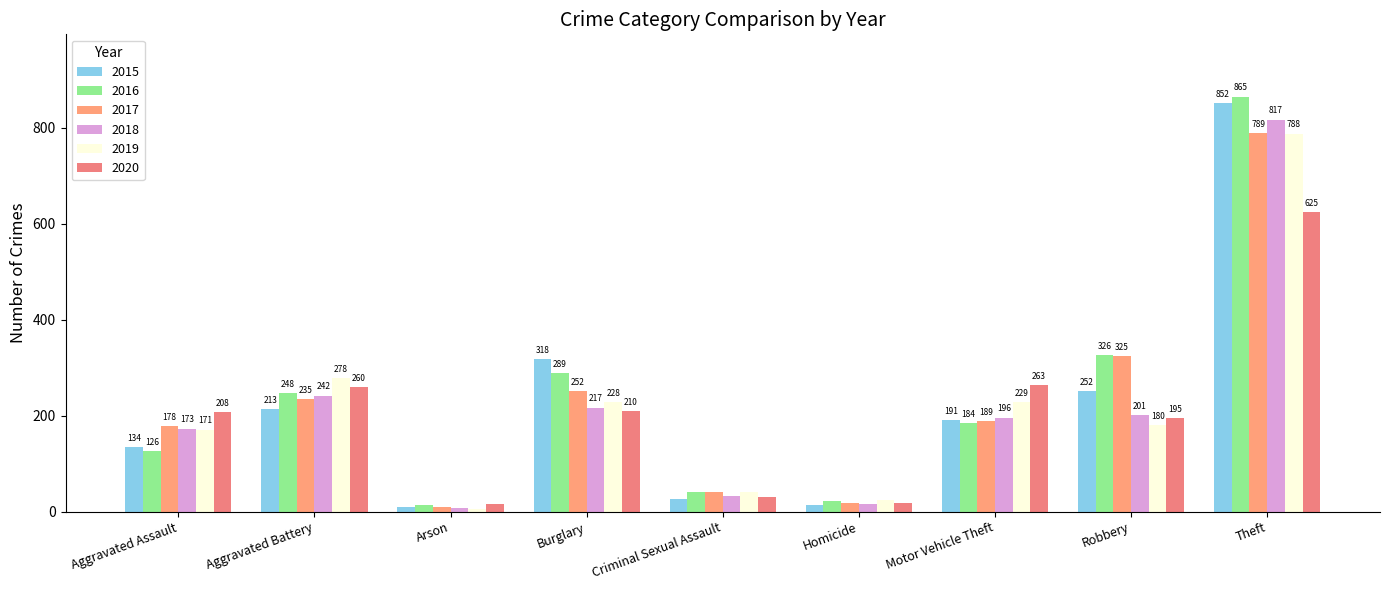

How many groups of bars are there?

9